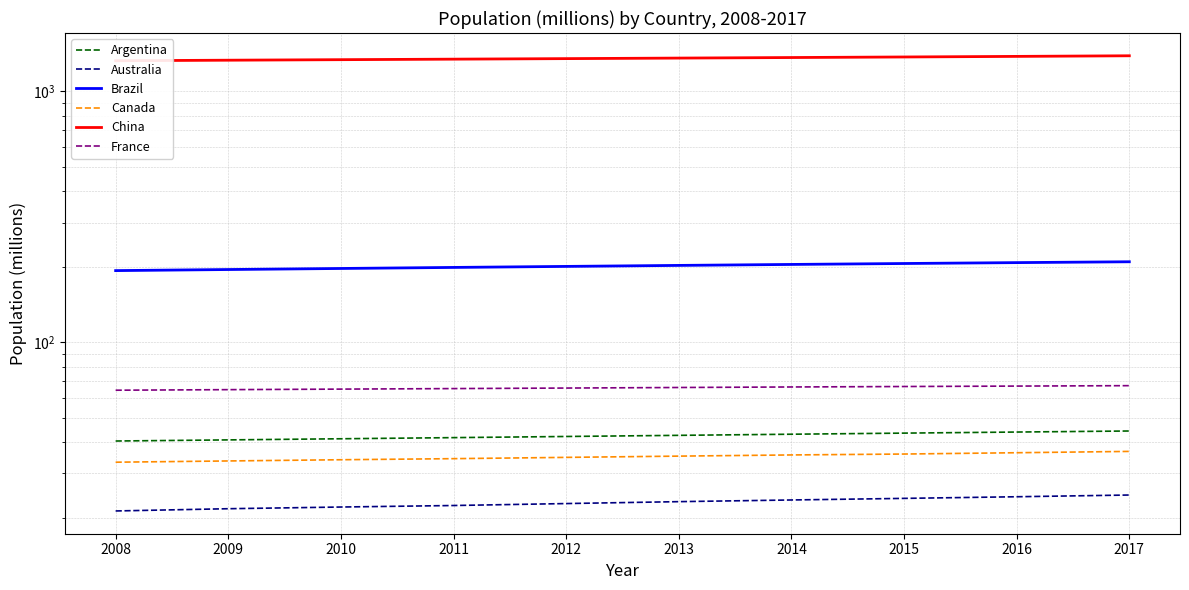

What is the minimum value for Australia?

21.2